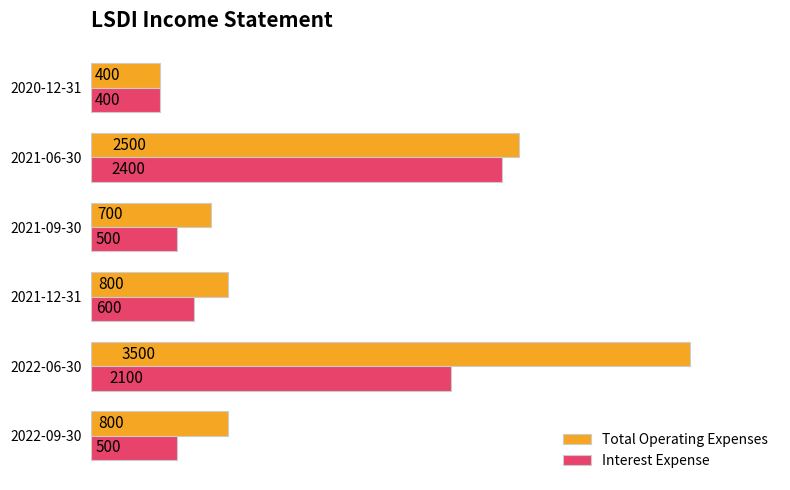

Rank the series by their average value, from lowest to highest.

Interest Expense, Total Operating Expenses